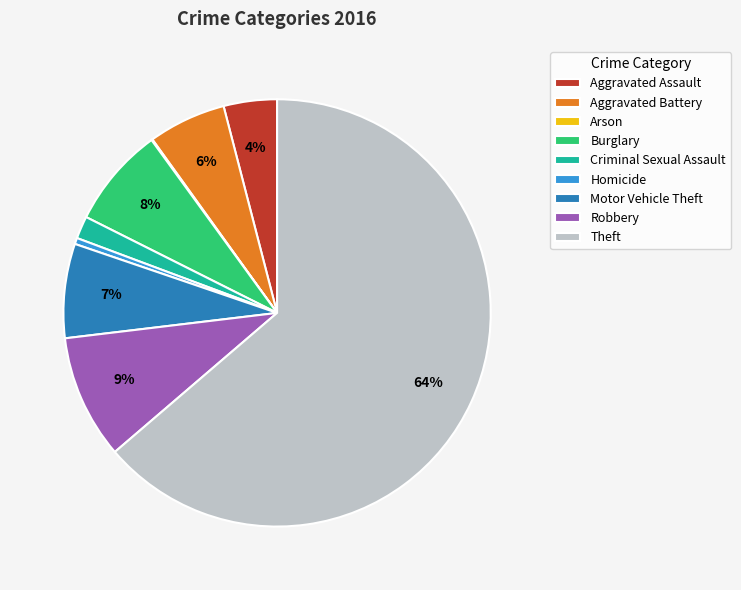

True or false: Burglary accounts for 1% of the total.

False